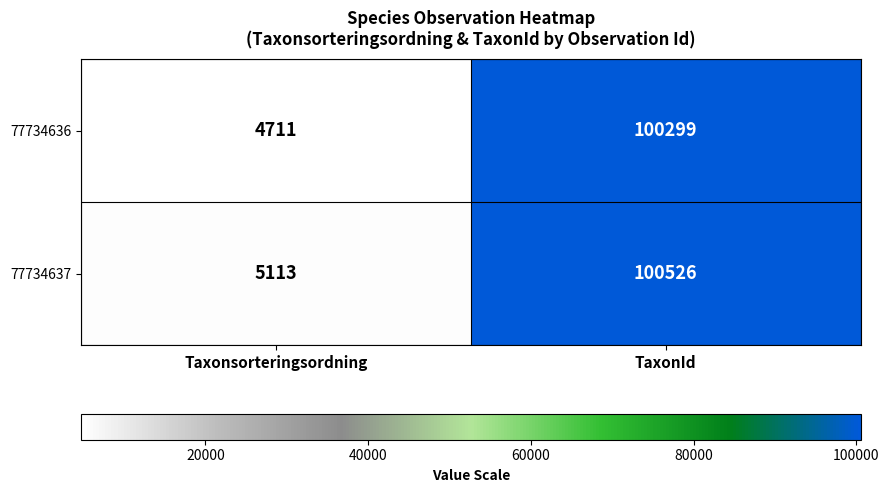

What is the average value of the 77734636 series?

52505